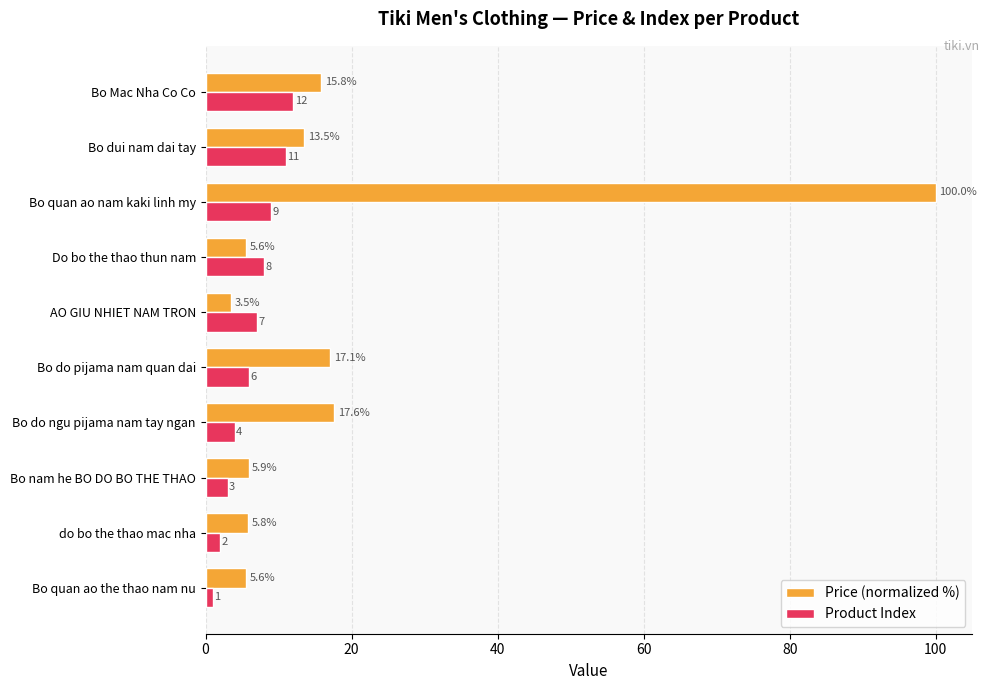

At which category is the sum across all series the highest?

Bo quan ao nam kaki linh my